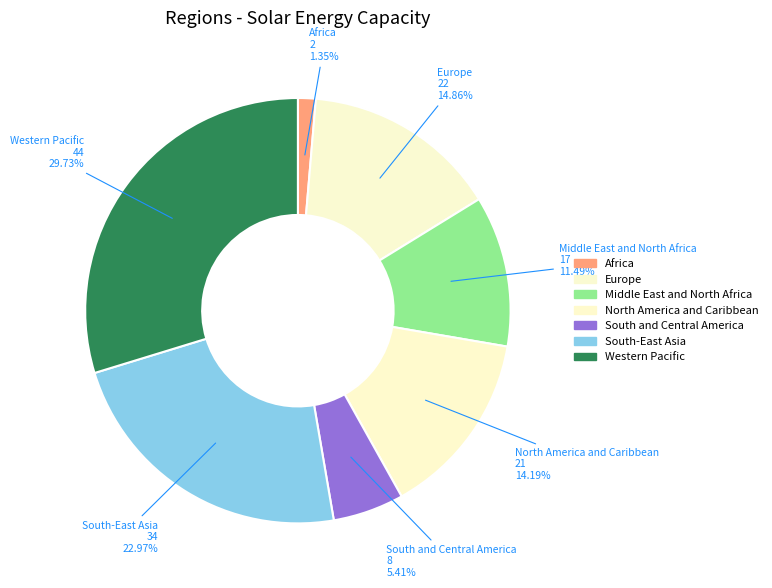

Count the number of slices in the pie.

7